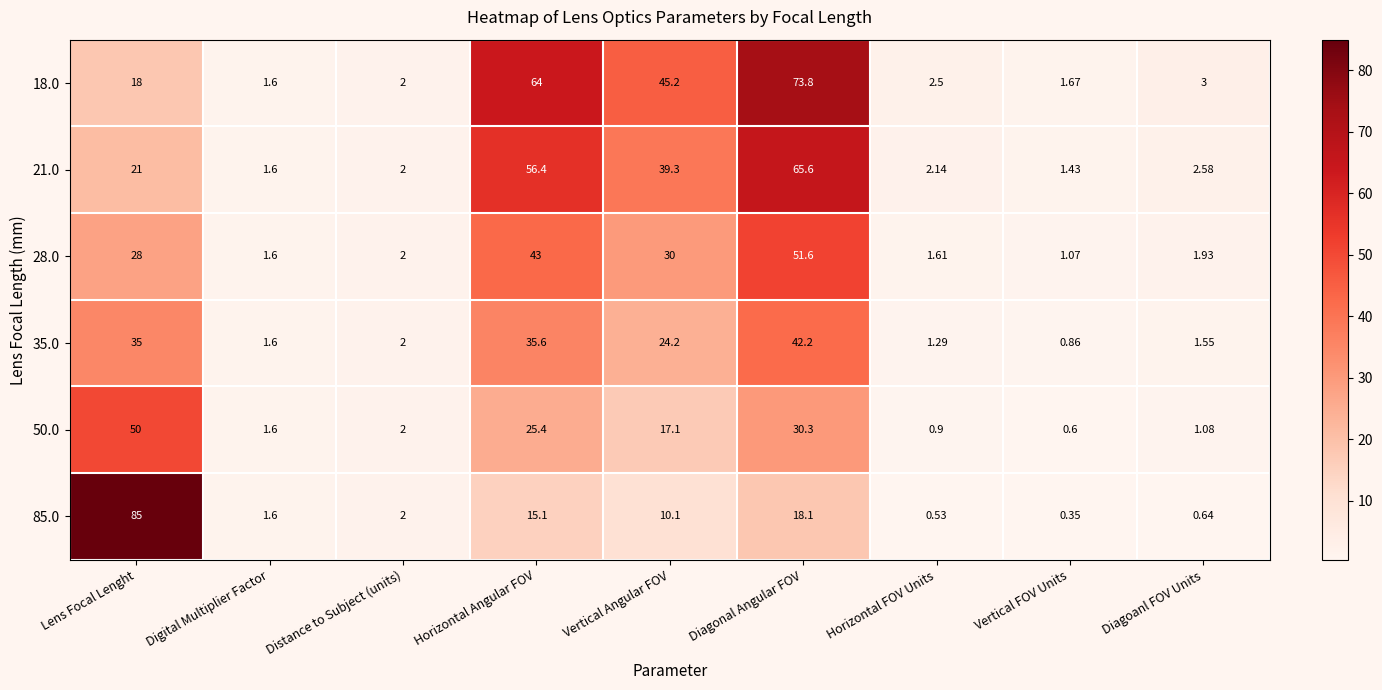

At which label does 21.0 first exceed 2?

Lens Focal Lenght